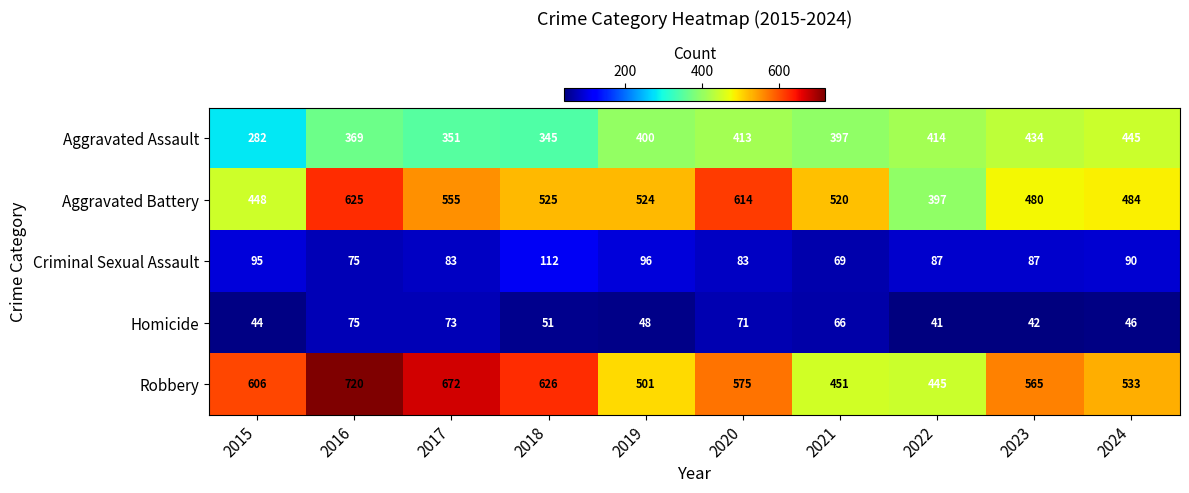

Read the Aggravated Battery value at 2019.

524